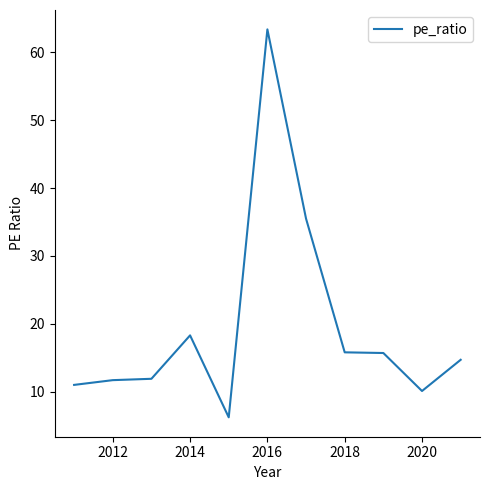

What is the maximum value shown in the chart?

63.4